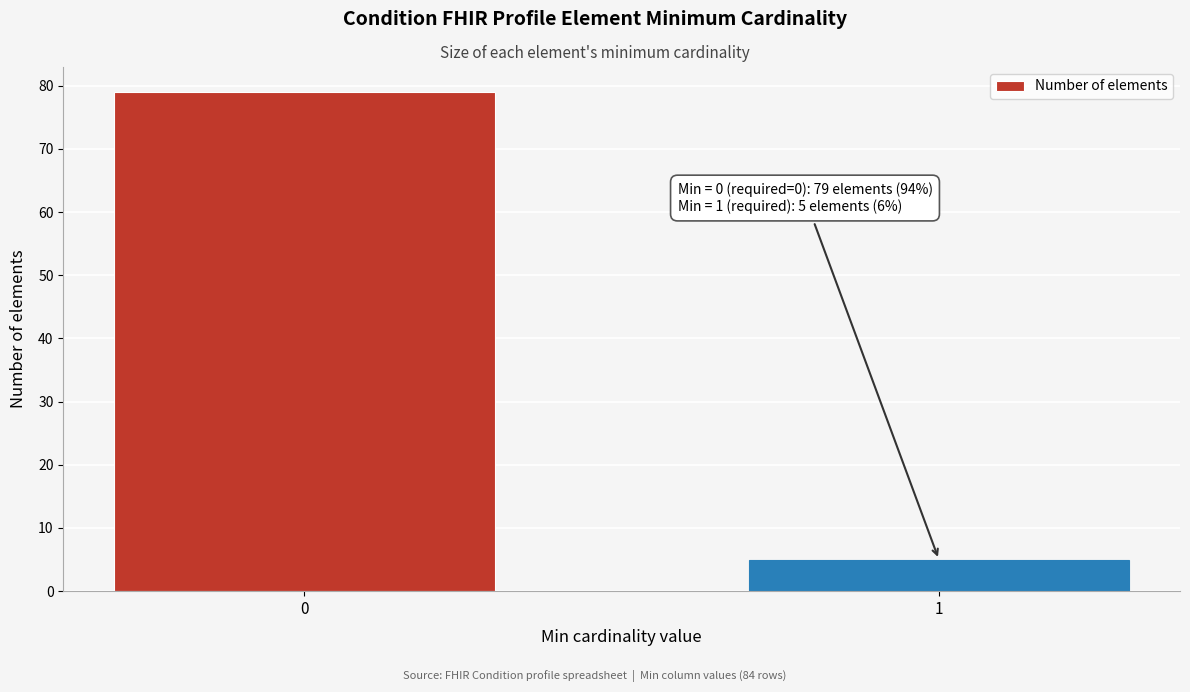

Reading left to right, list all the values displayed in this chart.

0=79	1=5